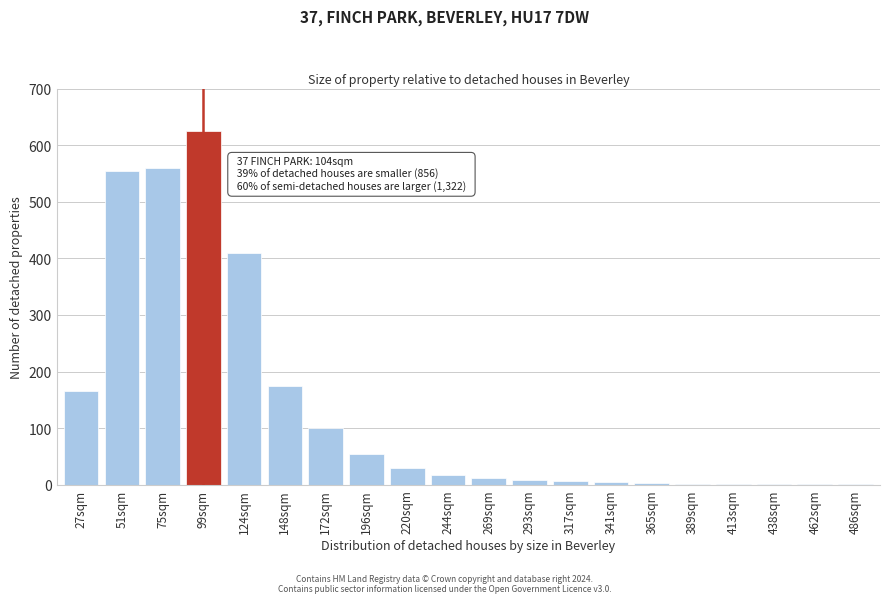

At which label is the value closest to 313?

124sqm